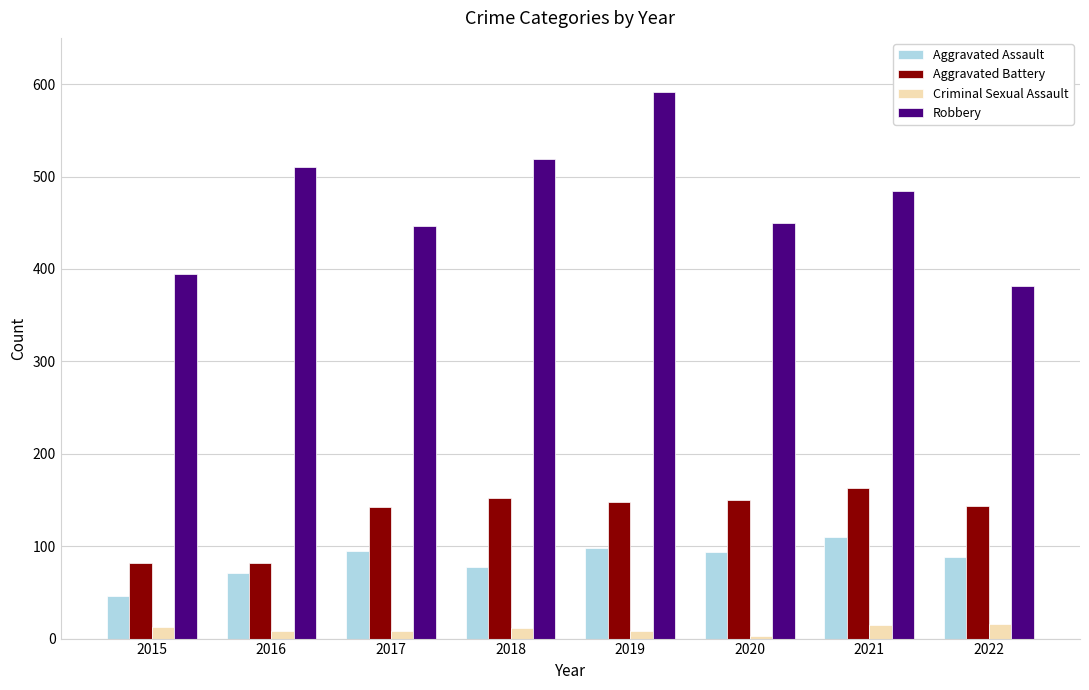

List the series in order of their peak value, lowest first.

Criminal Sexual Assault, Aggravated Assault, Aggravated Battery, Robbery